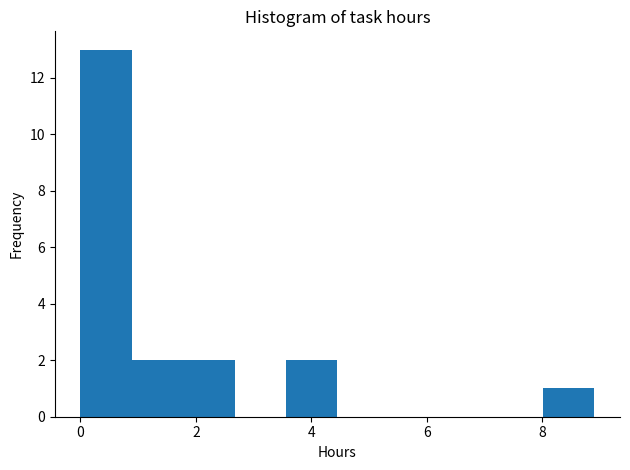

Which range on the x-axis has the tallest bar?

0.0 to 0.8